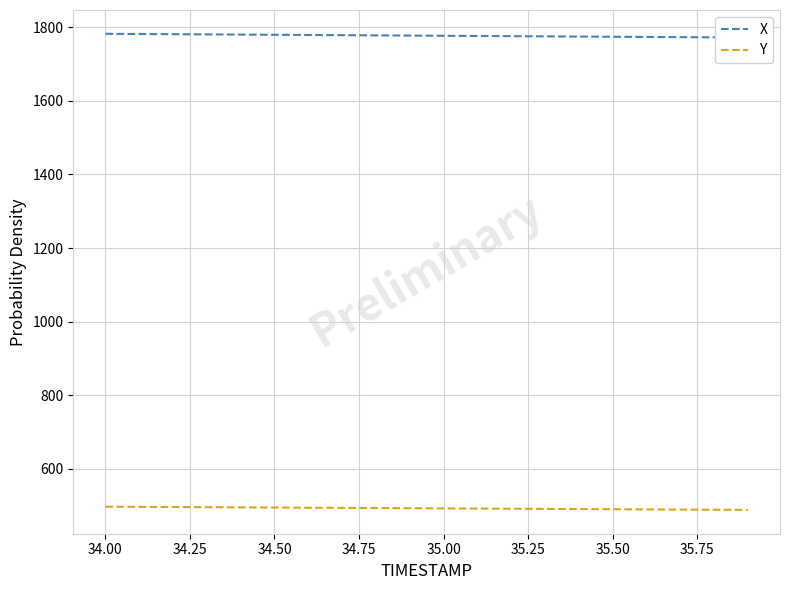

True or false: X and Y cross at least once.

False